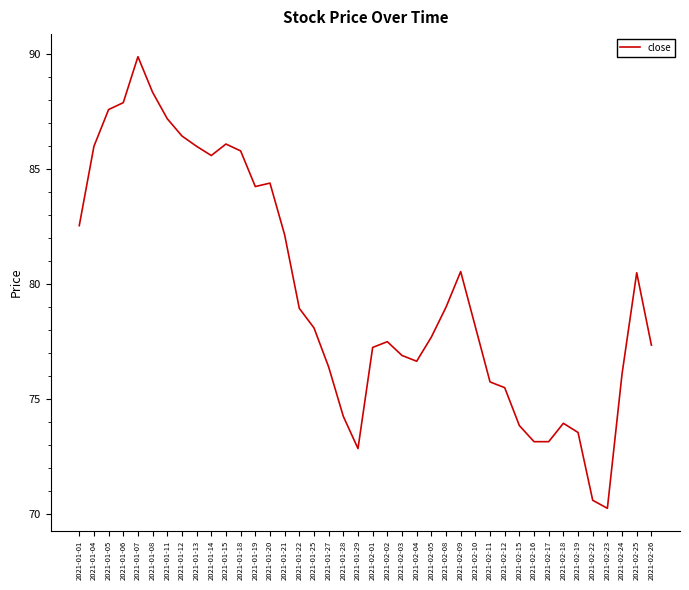

Between 2021-01-15 and 2021-01-19, which is larger?

2021-01-15